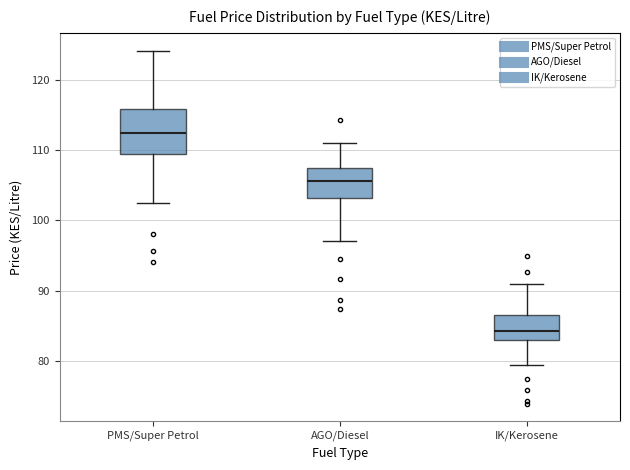

Comparing the boxes themselves (not the whiskers), which one is the tallest?

PMS/Super Petrol